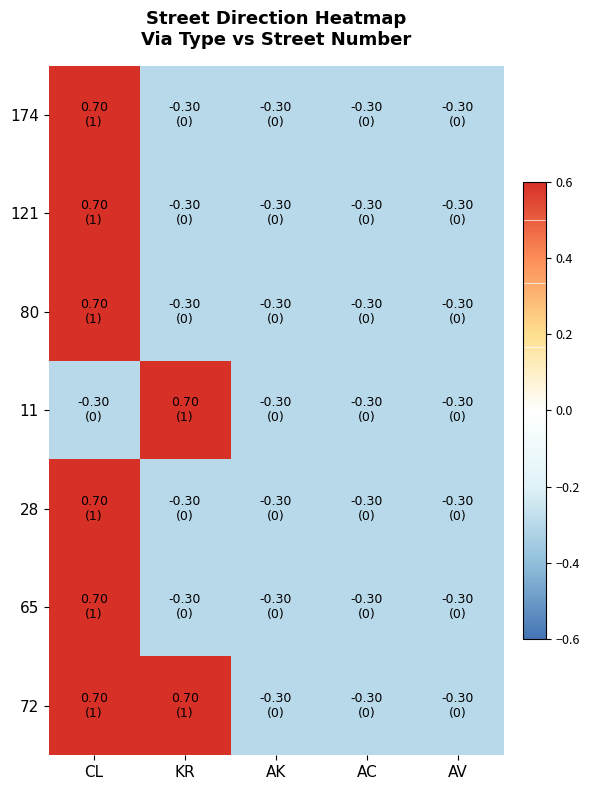

At which category does the chart reach its minimum across all series?

KR